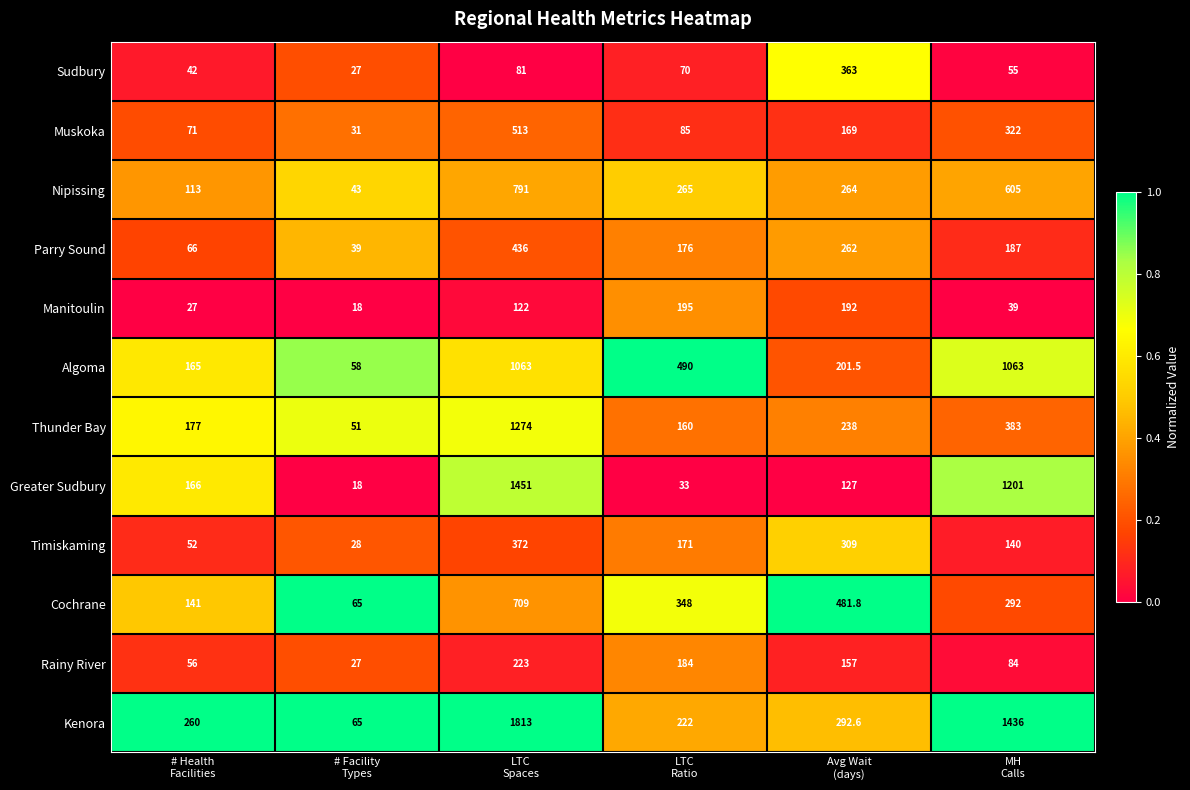

Which series has the largest range (max minus min)?

Kenora